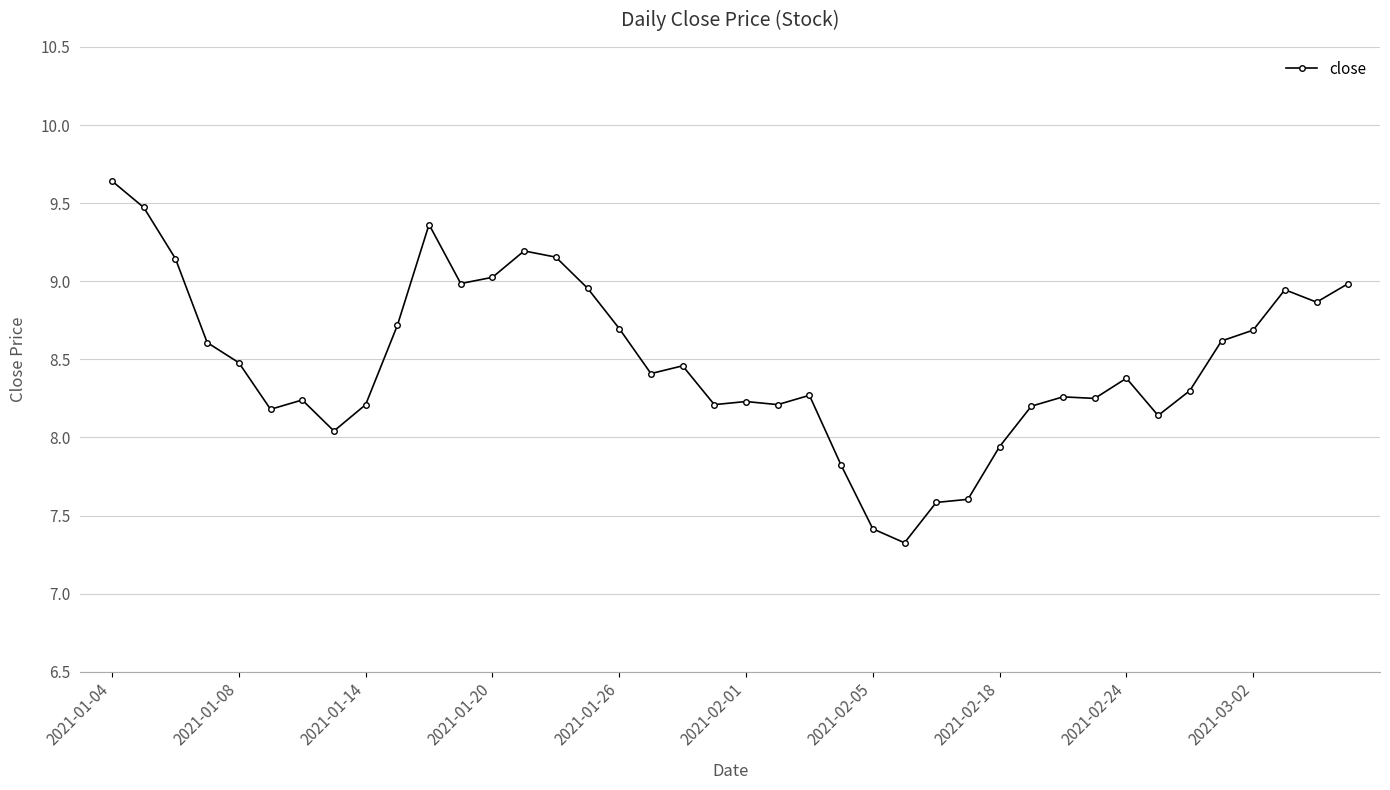

What is the minimum value shown in the chart?

7.3